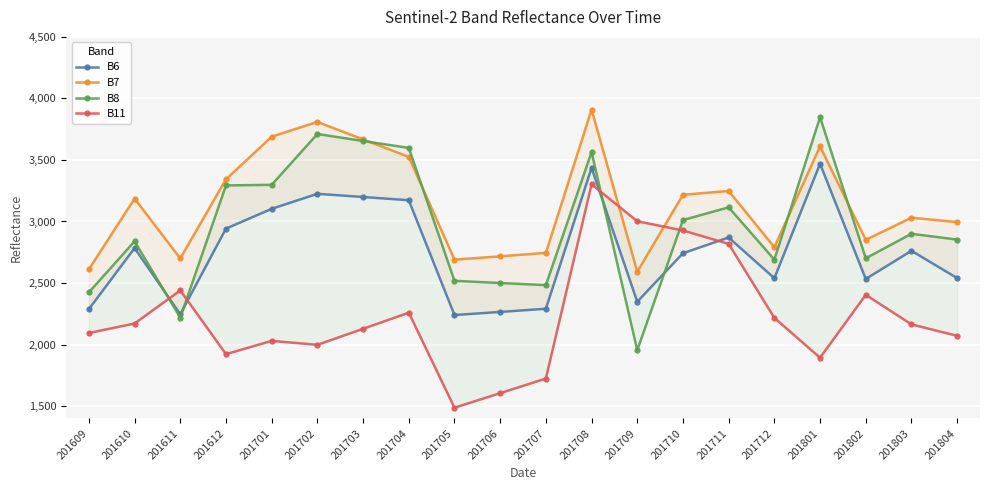

At which label does B8 first exceed 2900?

201612